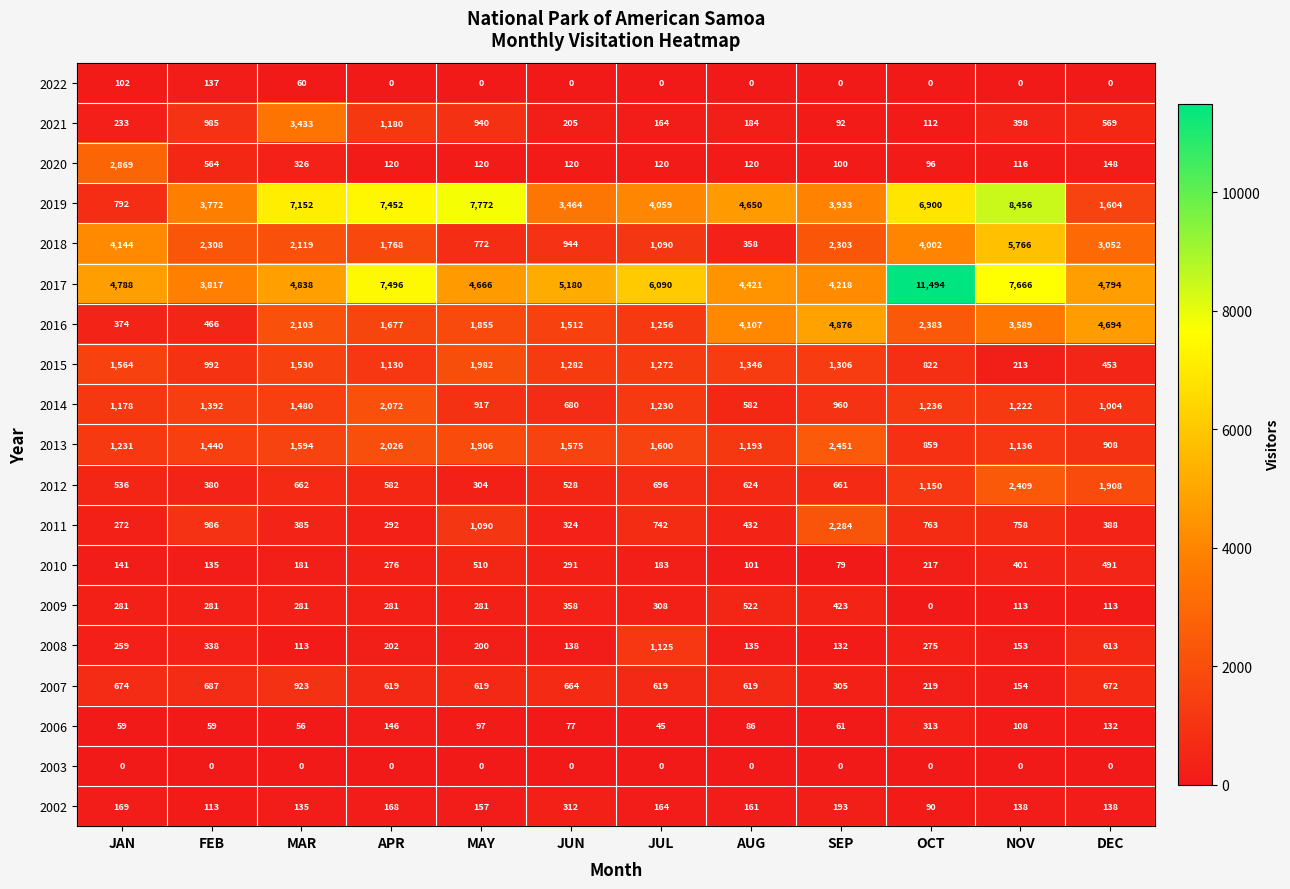

Which series has the largest total across all categories?

2017